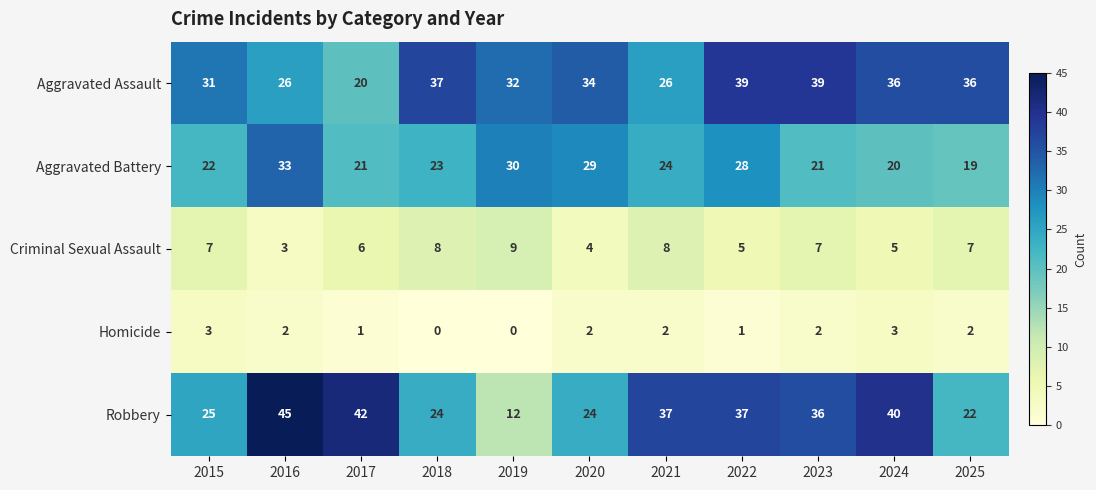

What is the highest value of the Robbery series?

45